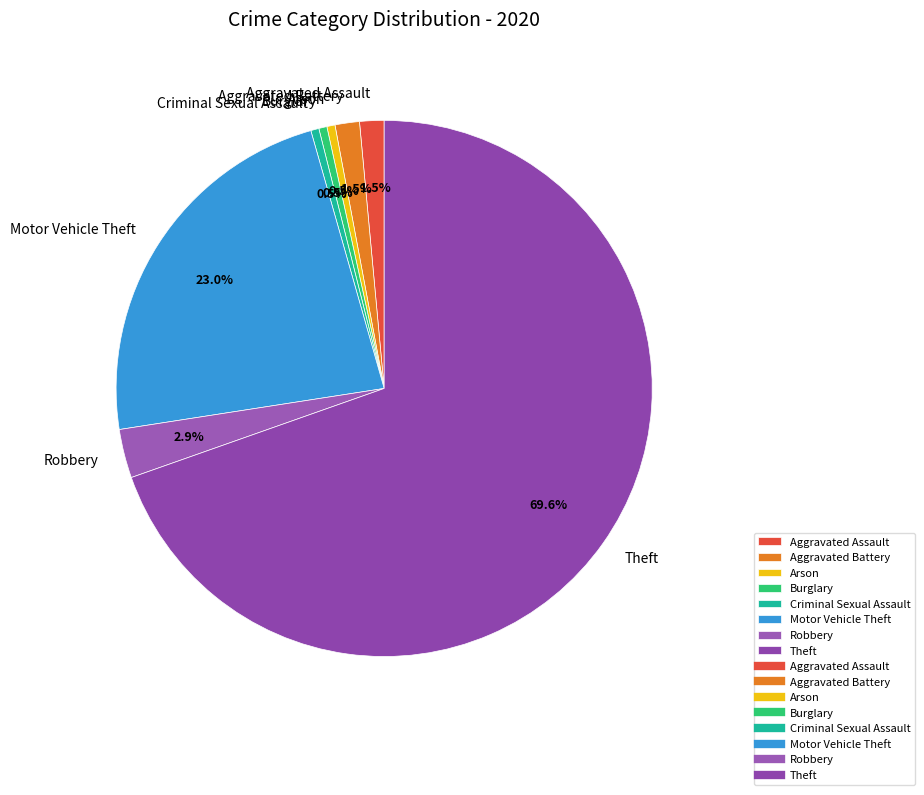

What is the largest slice in the pie chart?

Theft